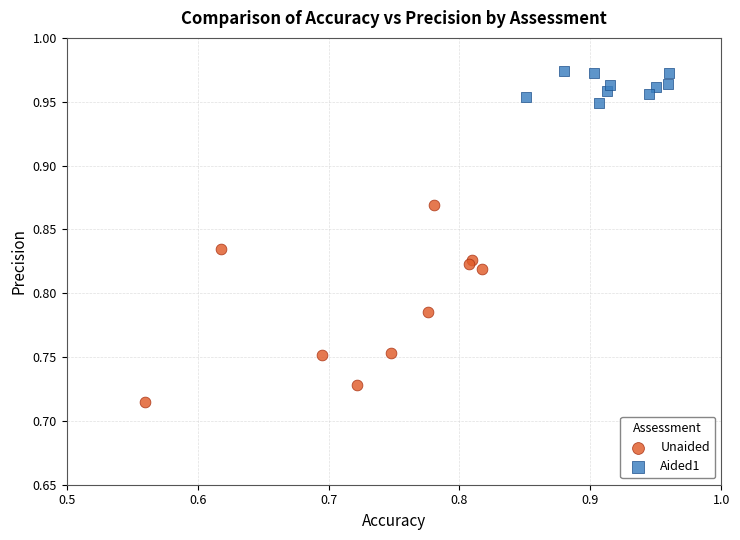

Which series contains the highest Y value?

Aided1